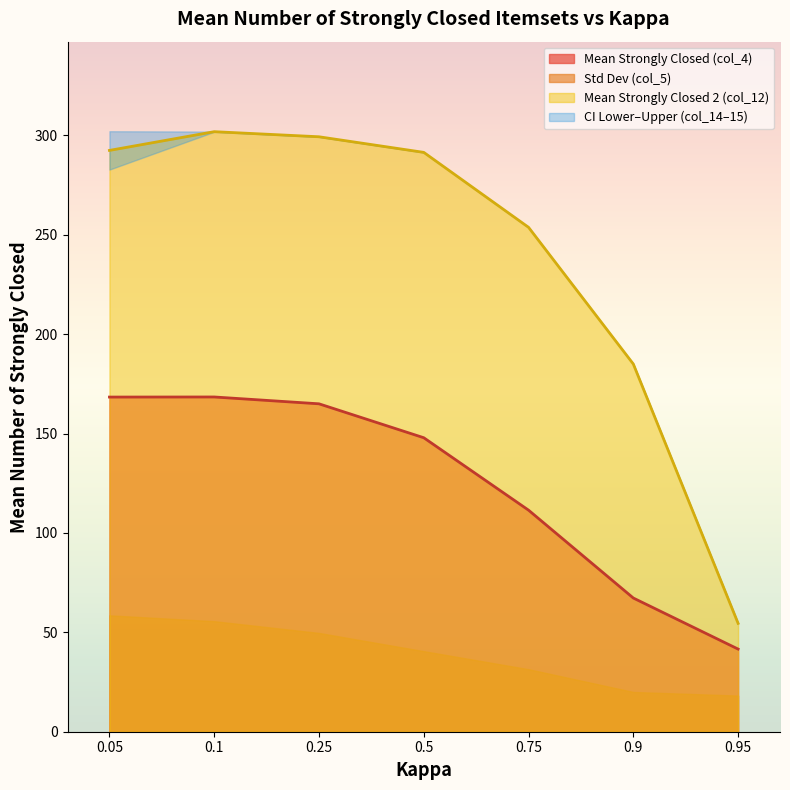

What position from the left is 0.1?

2